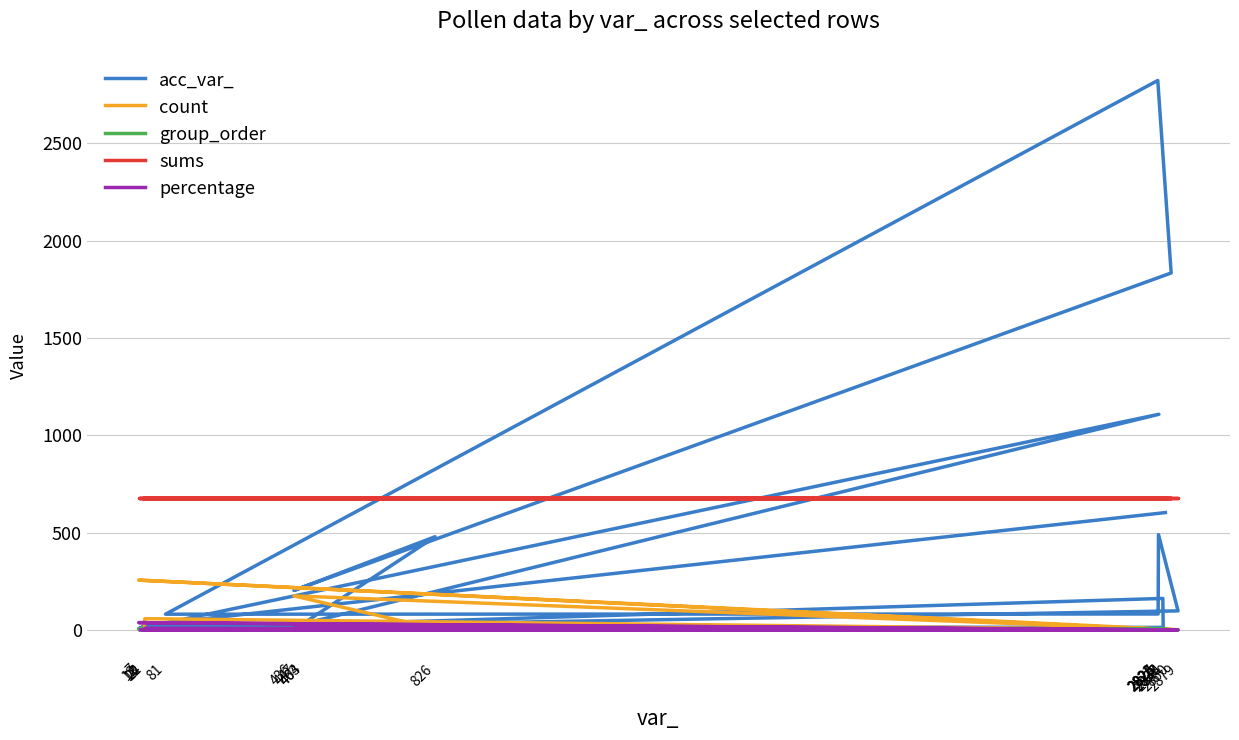

Reading right to left, extract all data points from this chart.

acc_var_: 2844=603.0	24=24.0	22=22.0	18=18.0	2838=13.0	2837=162.0	447=25.0	2826=1108.0	7=7.0	2879=98.0	2825=490.0	2824=82.0	81=81.0	2823=2823.0	2860=1834.0	436=203.0	826=479.0	464=36.0	463=37.0	12=12.0
count: 2844=1.0	24=58.0	22=3.0	18=3.0	2838=2.0	2837=1.0	447=17.0	2826=2.0	7=256.0	2879=1.0	2825=2.0	2824=2.0	81=1.0	2823=1.0	2860=2.0	436=175.0	826=6.0	464=1.0	463=5.0	12=1.0
group_order: 2844=5.0	24=5.0	22=5.0	18=5.0	2838=5.0	2837=5.0	447=5.0	2826=5.0	7=5.0	2879=0.0	2825=0.0	2824=0.0	81=0.0	2823=0.0	2860=0.0	436=0.0	826=0.0	464=0.0	463=0.0	12=0.0
sums: 2844=679.0	24=679.0	22=679.0	18=679.0	2838=679.0	2837=679.0	447=679.0	2826=679.0	7=679.0	2879=679.0	2825=679.0	2824=679.0	81=679.0	2823=679.0	2860=679.0	436=679.0	826=679.0	464=679.0	463=679.0	12=679.0
percentage: 2844=0.1	24=8.5	22=0.4	18=0.4	2838=0.3	2837=0.1	447=2.5	2826=0.3	7=37.7	2879=0.1	2825=0.3	2824=0.3	81=0.1	2823=0.1	2860=0.3	436=25.8	826=0.9	464=0.1	463=0.7	12=0.1